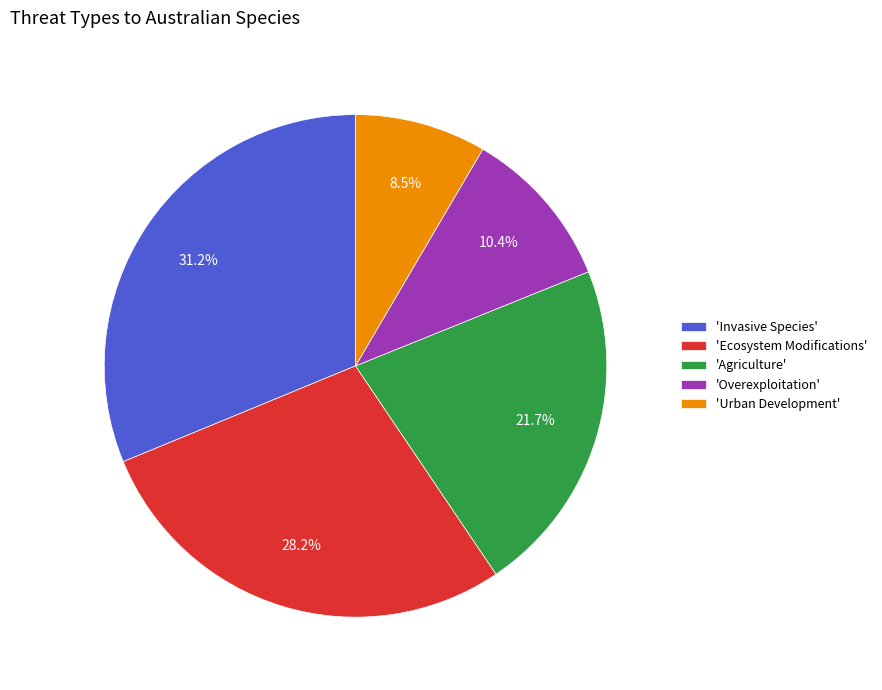

What is the largest slice in the pie chart?

'Invasive Species'